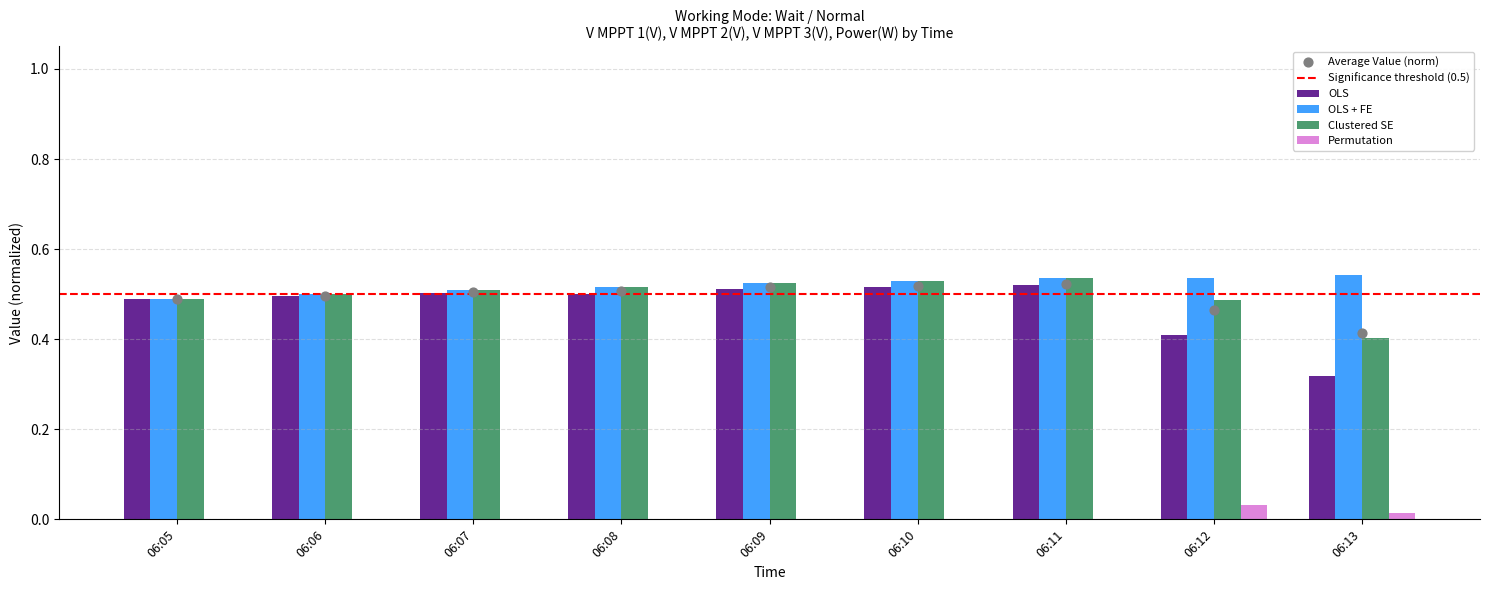

Which series contains the lowest Y value?

Permutation